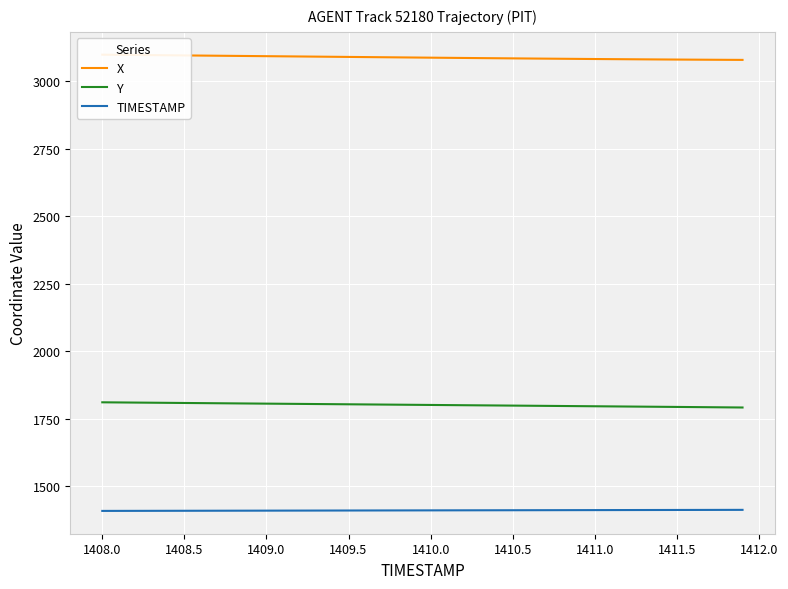

Rank the series by their average value, from highest to lowest.

X, Y, TIMESTAMP